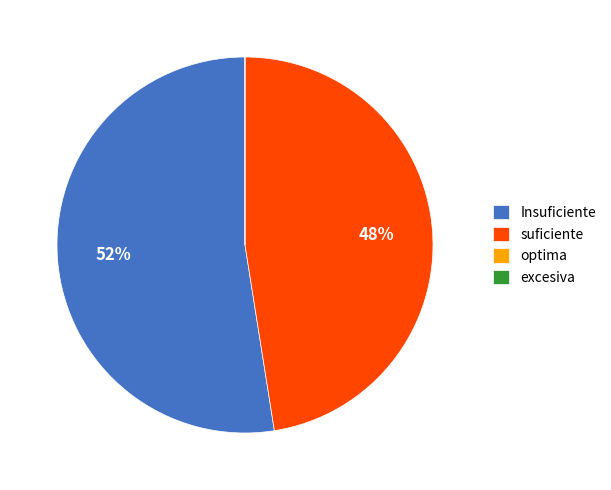

Which category has the biggest portion of the pie?

Insuficiente